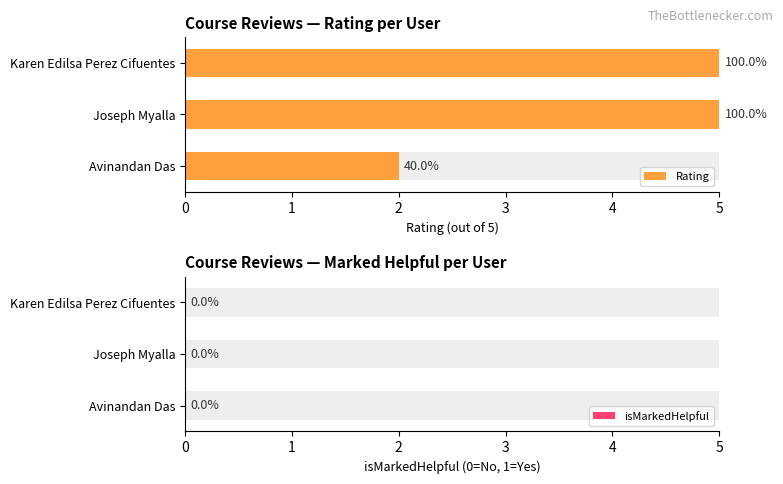

Are the bars grouped side by side (vs. stacked)?

Yes